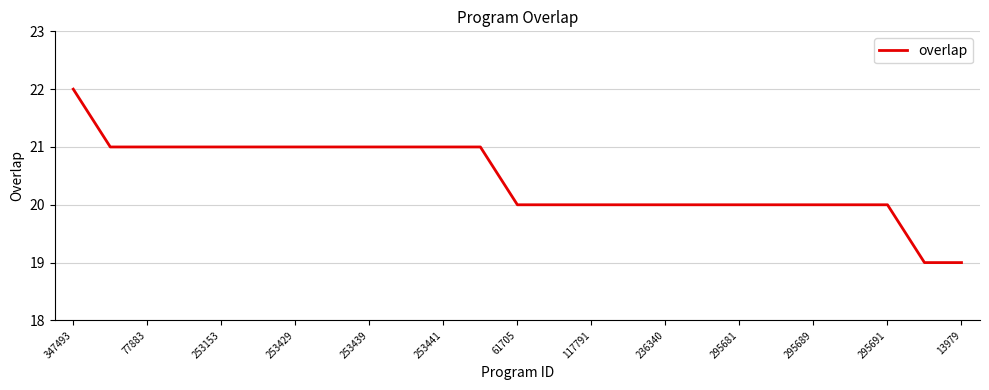

What is the minimum value shown in the chart?

19